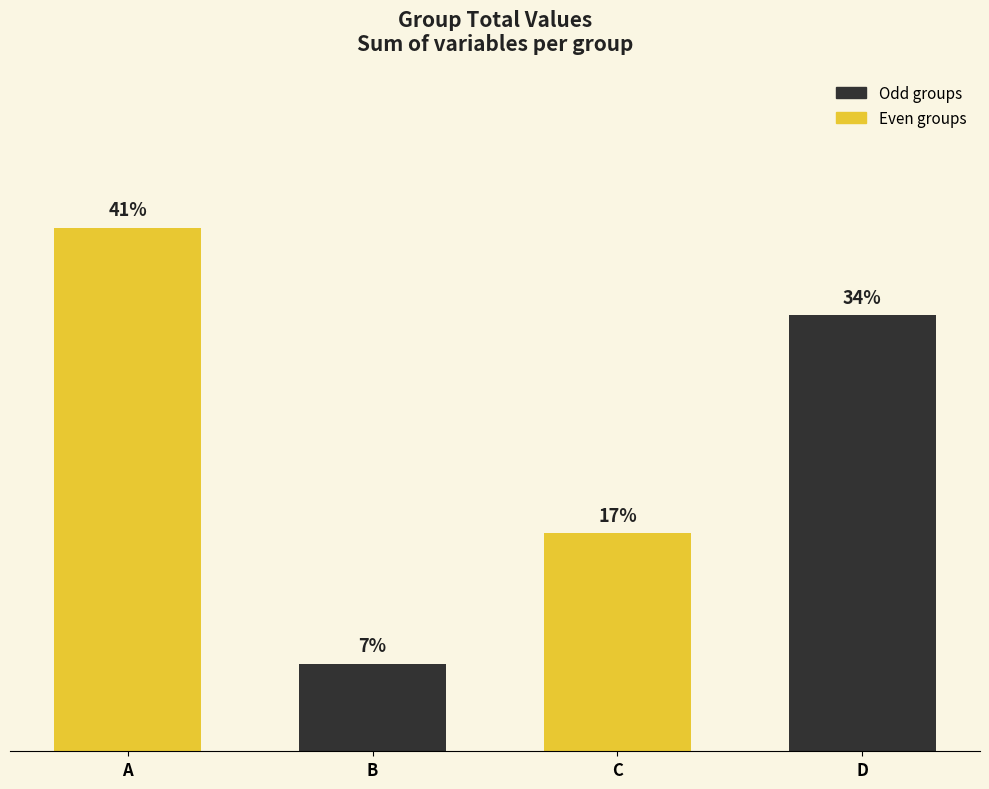

Are the bars horizontal?

No